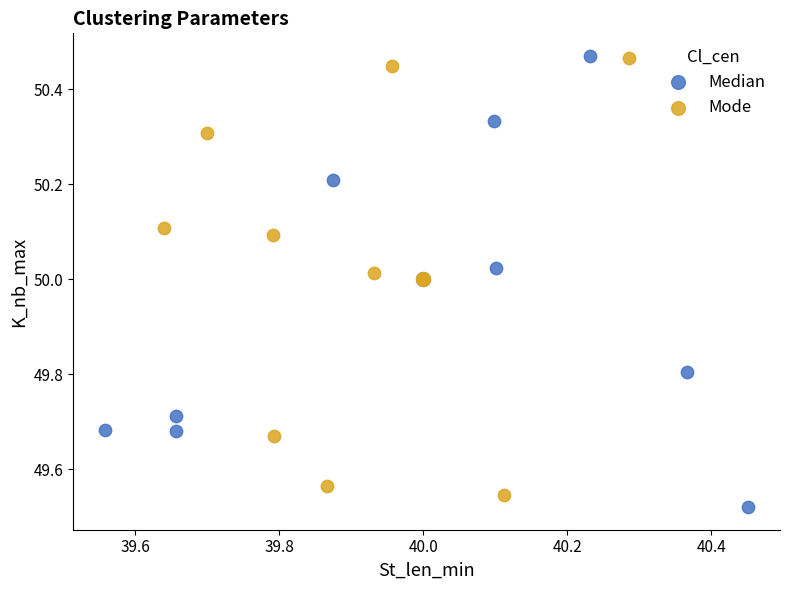

Which series has the largest Y range (max minus min)?

Median